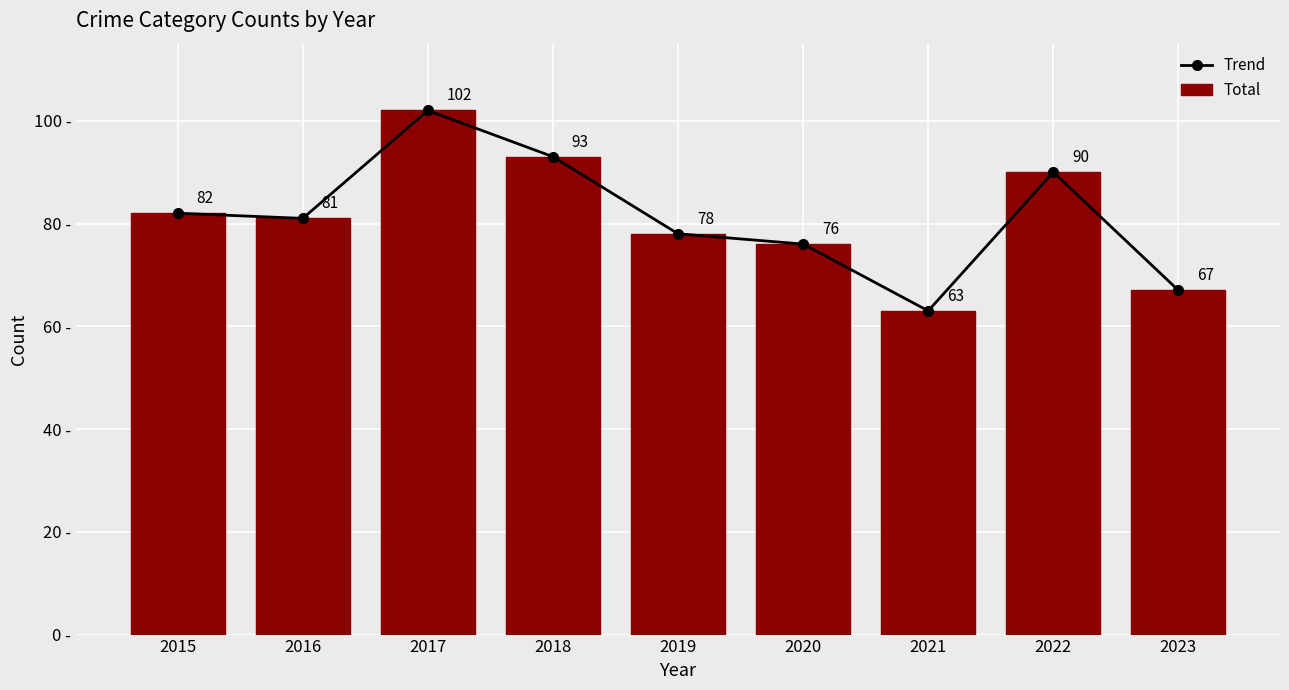

What is the difference between the second highest and minimum values in the Trend series?

30